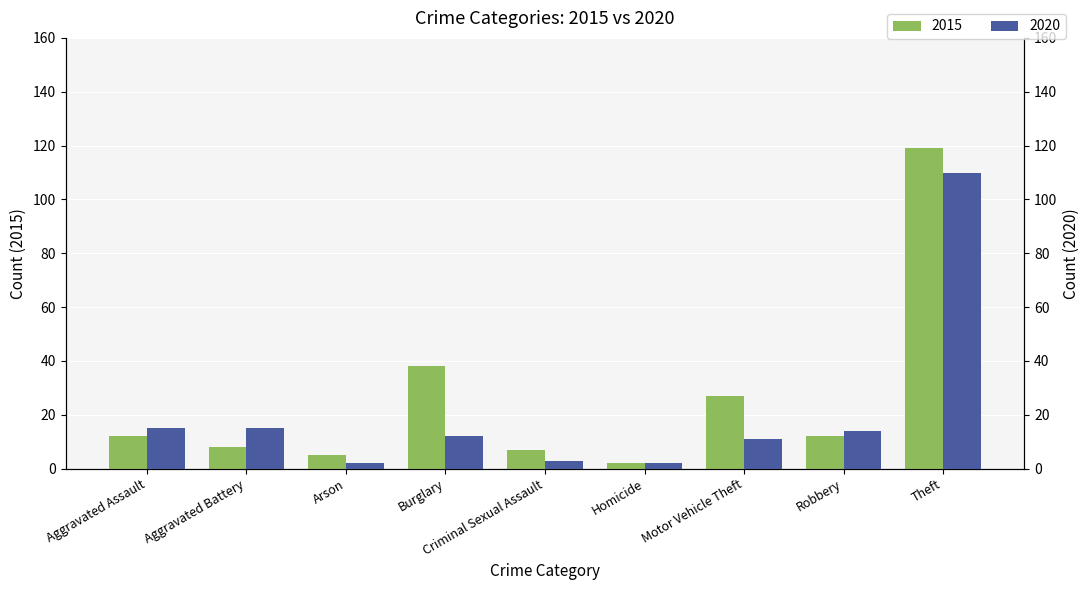

At which category is the sum across all series the highest?

Theft